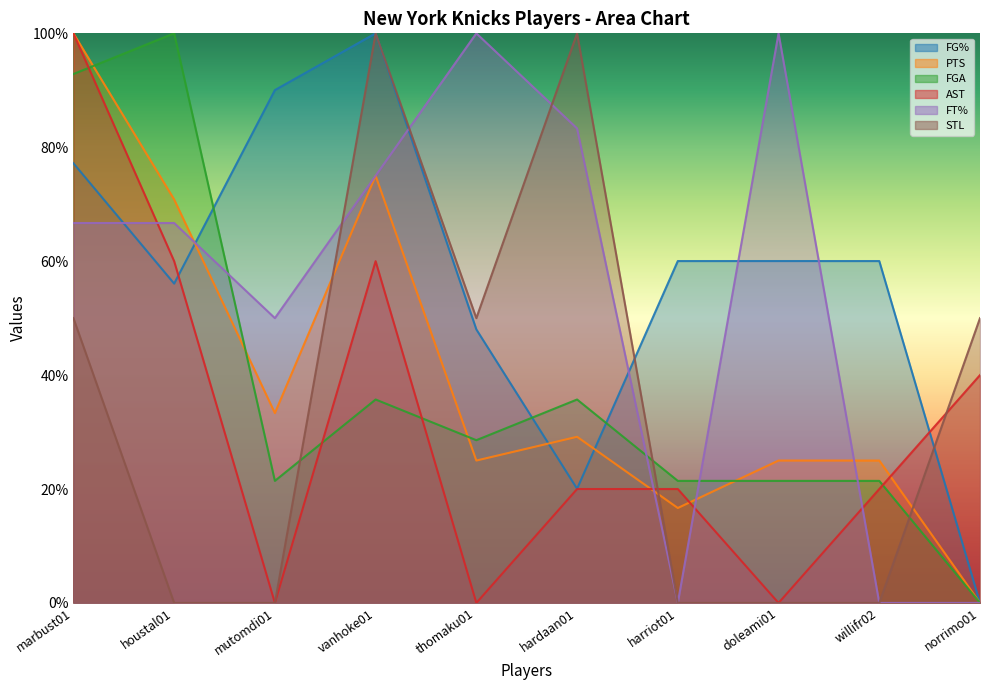

Where is FGA nearest to the value 0?

norrimo01